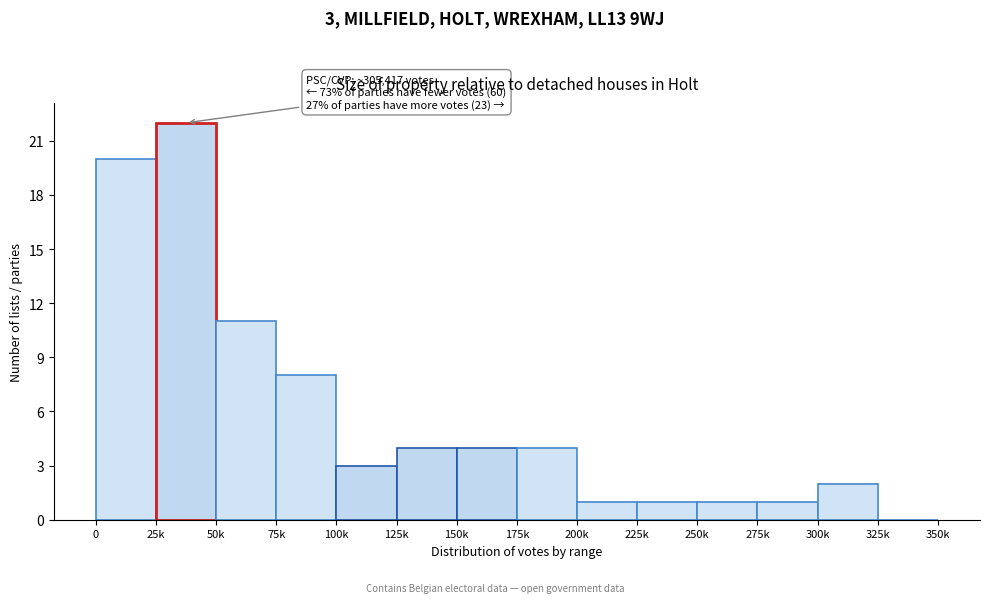

Reading left to right, extract all data points from this chart.

0=20	25k=22	50k=11	75k=8	100k=3	125k=4	150k=4	175k=4	200k=1	225k=1	250k=1	275k=1	300k=2	325k=0